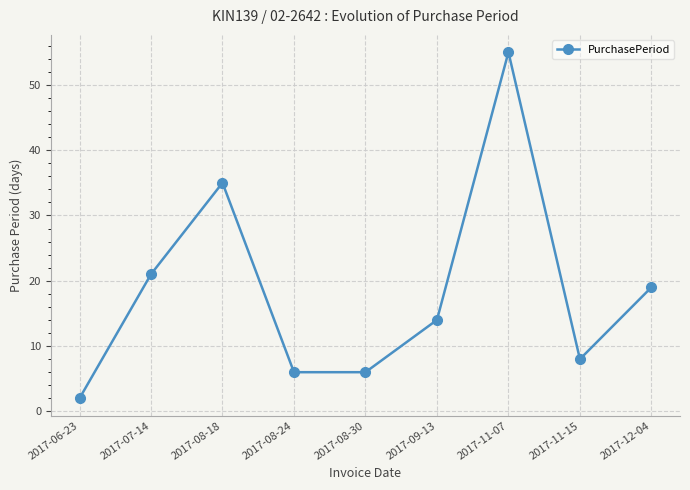

What is the label of the 5th point from the left?

2017-08-30